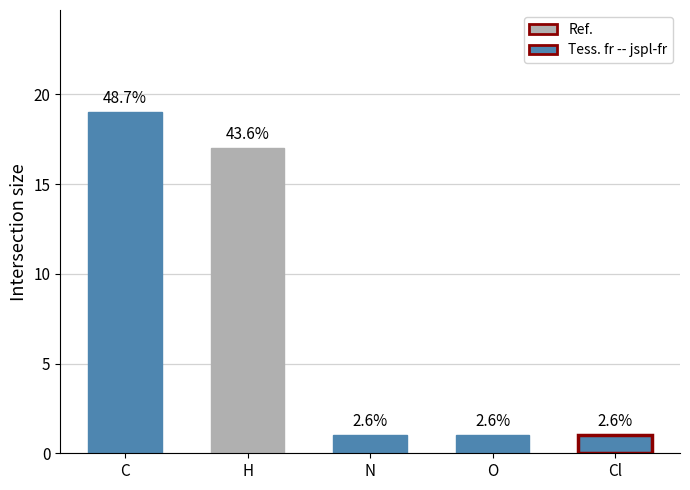

Are the bars horizontal?

No